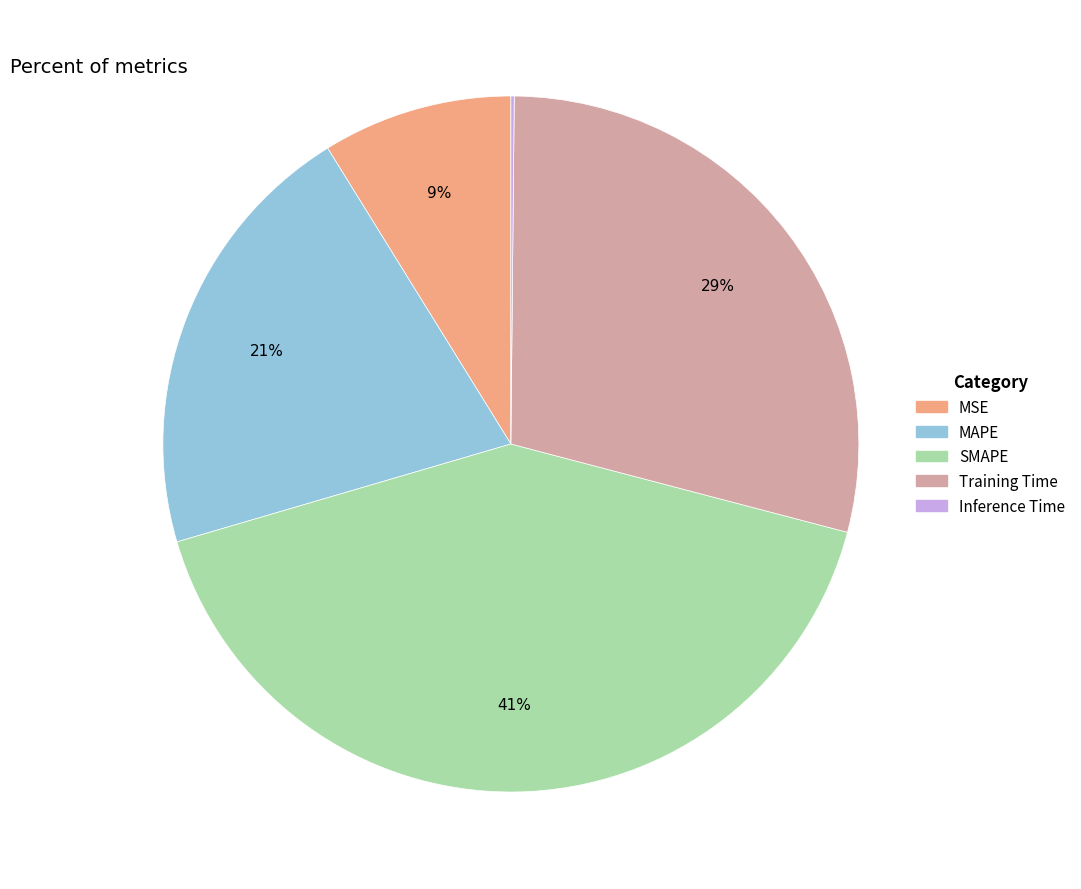

Do MAPE and SMAPE together represent more than half of the pie?

Yes